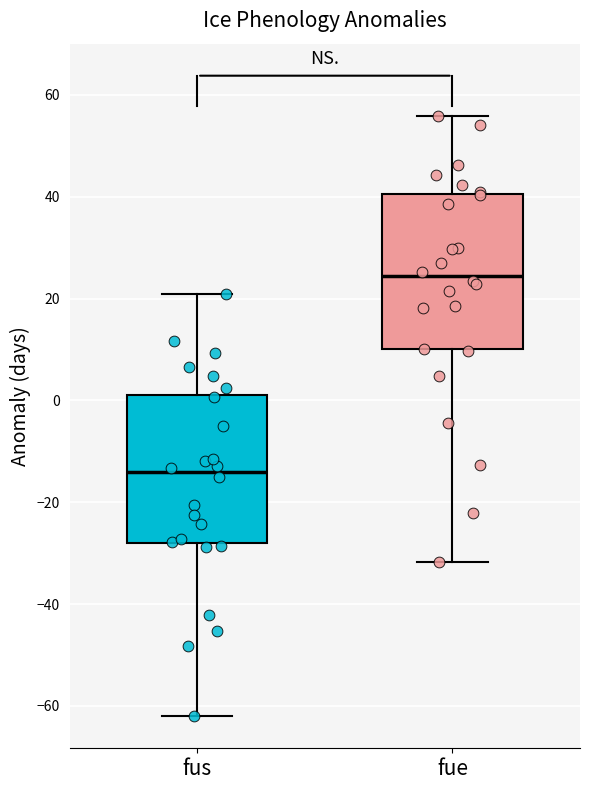

Reading left to right, read every box against the y-axis: the position of its median line, the range the box covers, and the ends of its whiskers. The values are not printed on the chart, so give them approximately, as read against the axis.

fus: median -14, box -28 to 2, whiskers -62 to 20
fue: median 24, box 10 to 40, whiskers -32 to 56